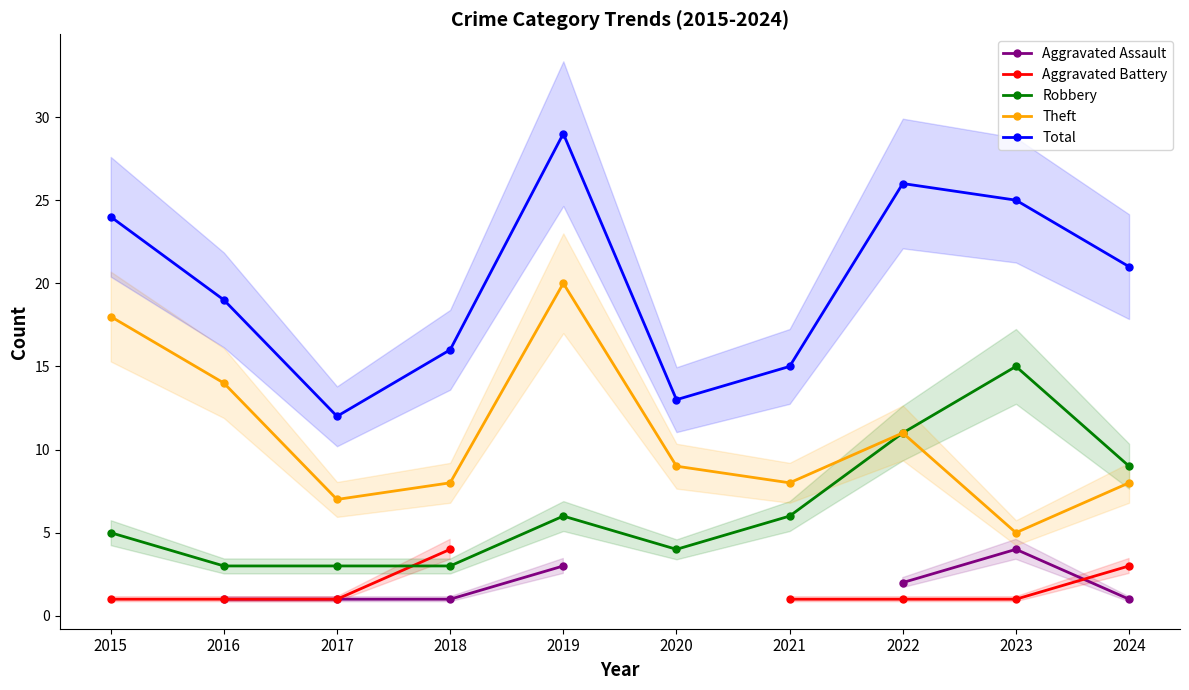

How many interior local peaks does the Aggravated Assault series have?

1